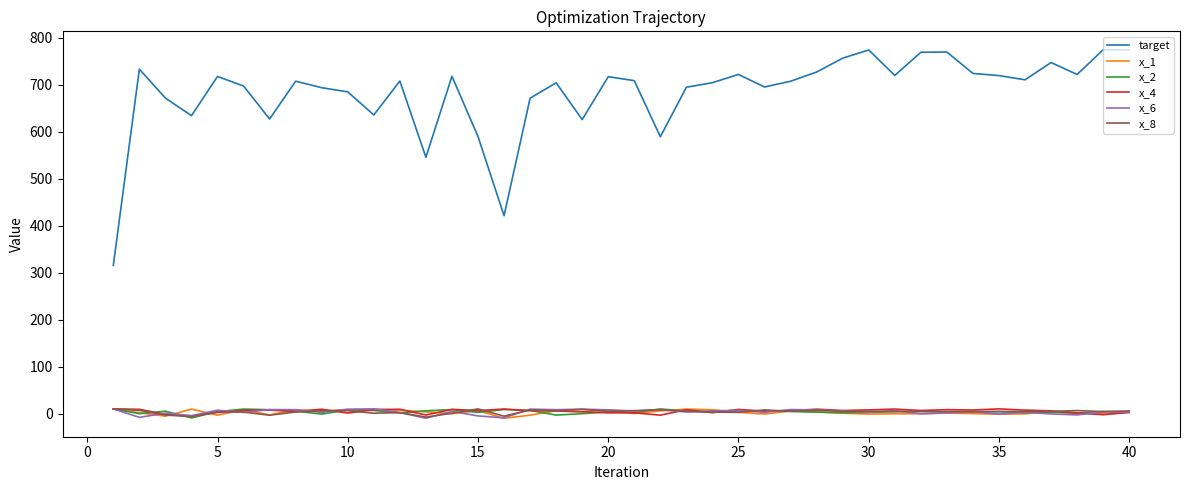

Which series has the widest spread of values?

target